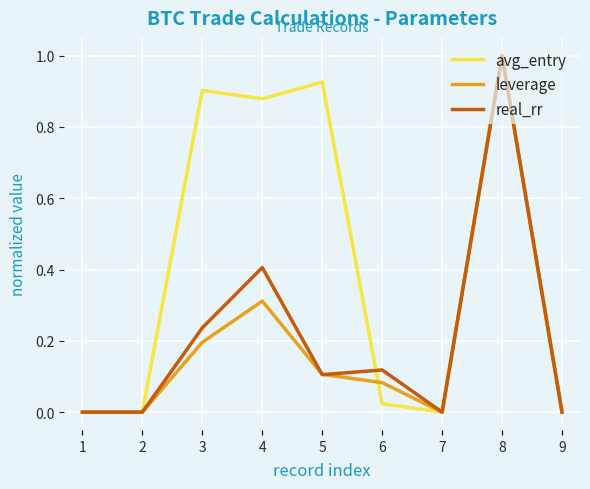

Is the value of leverage at 4 greater than the value of avg_entry at 8?

No